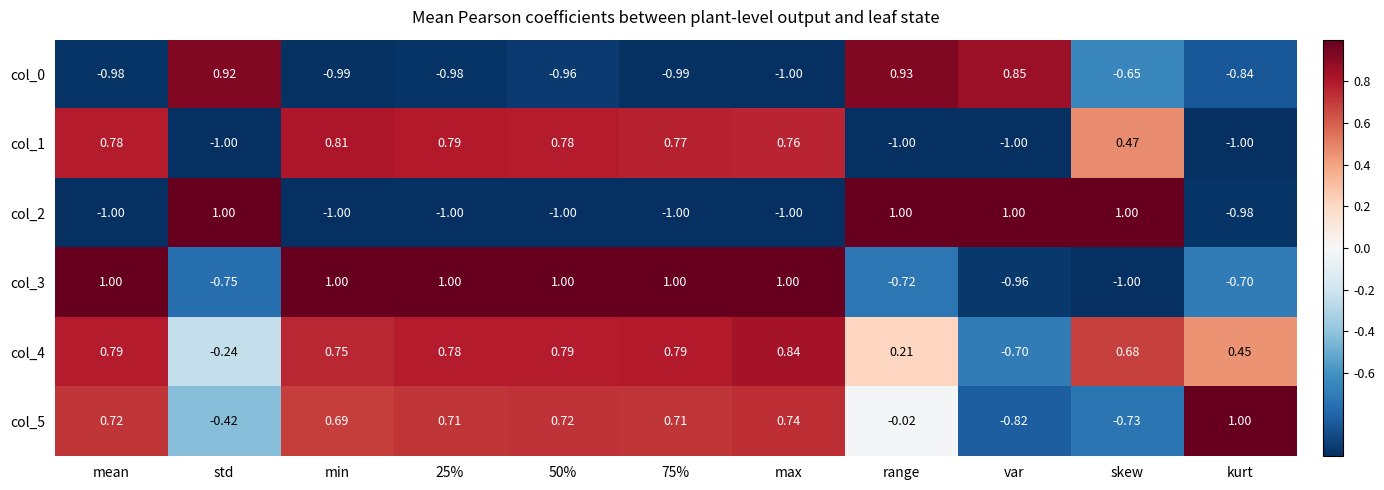

Where is col_4 nearest to the value 0?

range